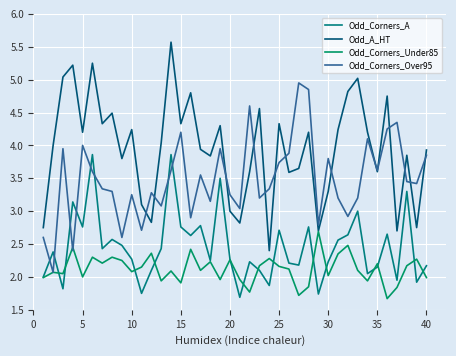

At how many categories does at least one series exceed 3?

38